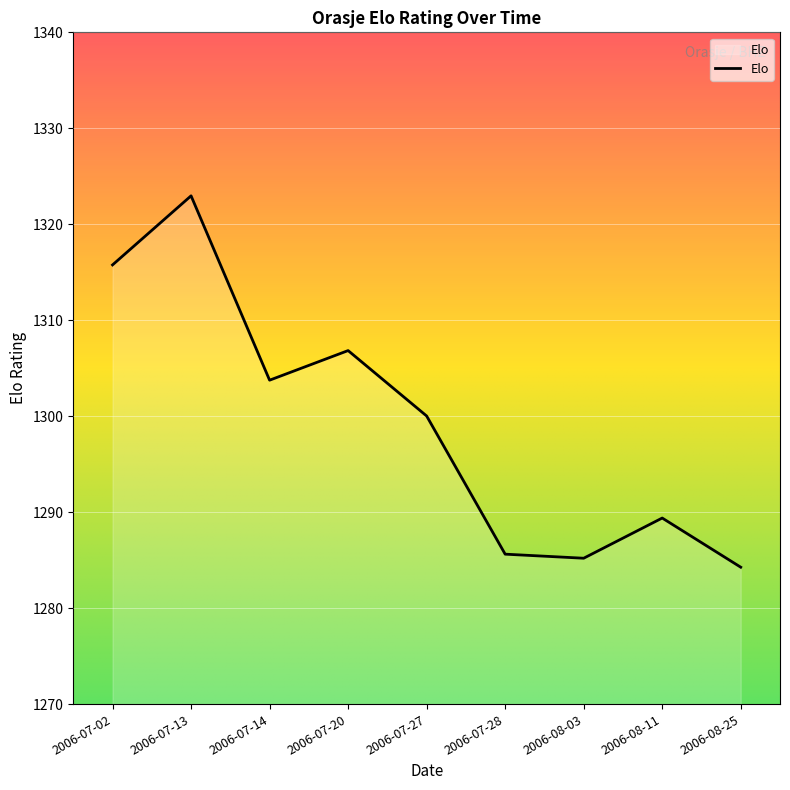

How many lines are shown in the chart?

1